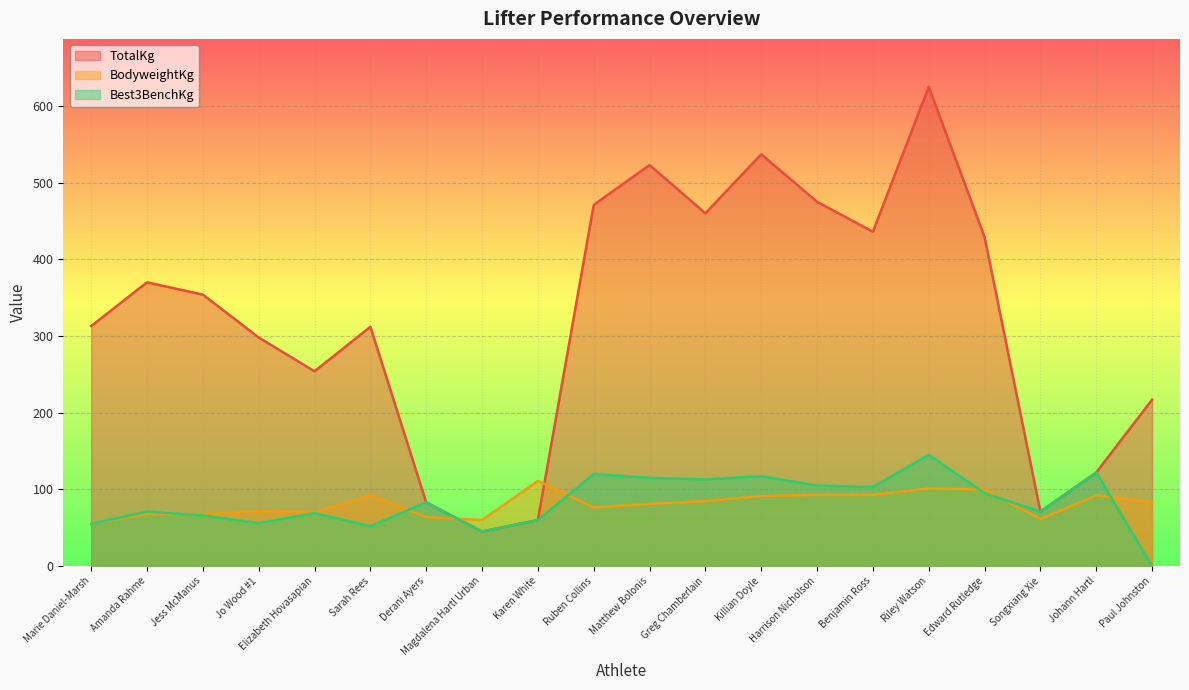

List the series in order of their peak value, lowest first.

BodyweightKg, Best3BenchKg, TotalKg